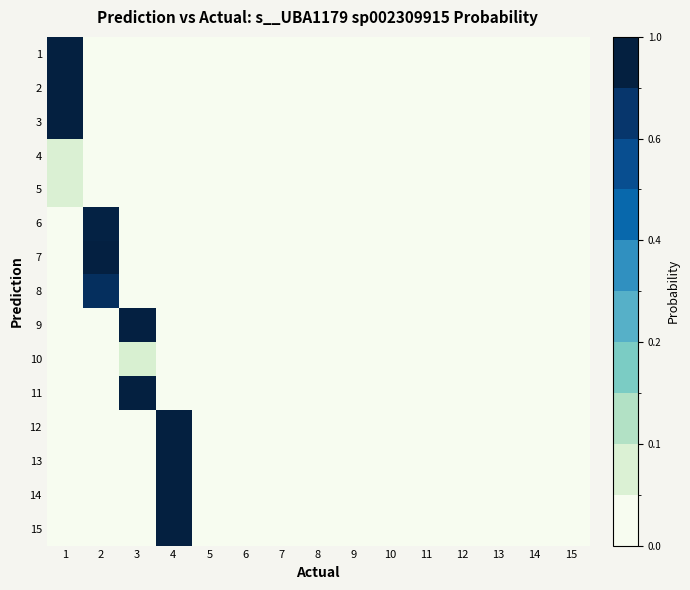

Reading left to right, what are all the values shown in this chart?

1: 1=1.0	2=0.0	3=0.0	4=0.0	5=0.0	6=0.0	7=0.0	8=0.0	9=0.0	10=0.0	11=0.0	12=0.0	13=0.0	14=0.0	15=0.0
2: 1=1.0	2=0.0	3=0.0	4=0.0	5=0.0	6=0.0	7=0.0	8=0.0	9=0.0	10=0.0	11=0.0	12=0.0	13=0.0	14=0.0	15=0.0
3: 1=1.0	2=0.0	3=0.0	4=0.0	5=0.0	6=0.0	7=0.0	8=0.0	9=0.0	10=0.0	11=0.0	12=0.0	13=0.0	14=0.0	15=0.0
4: 1=0.1	2=0.0	3=0.0	4=0.0	5=0.0	6=0.0	7=0.0	8=0.0	9=0.0	10=0.0	11=0.0	12=0.0	13=0.0	14=0.0	15=0.0
5: 1=0.1	2=0.0	3=0.0	4=0.0	5=0.0	6=0.0	7=0.0	8=0.0	9=0.0	10=0.0	11=0.0	12=0.0	13=0.0	14=0.0	15=0.0
6: 1=0.0	2=1.0	3=0.0	4=0.0	5=0.0	6=0.0	7=0.0	8=0.0	9=0.0	10=0.0	11=0.0	12=0.0	13=0.0	14=0.0	15=0.0
7: 1=0.0	2=1.0	3=0.0	4=0.0	5=0.0	6=0.0	7=0.0	8=0.0	9=0.0	10=0.0	11=0.0	12=0.0	13=0.0	14=0.0	15=0.0
8: 1=0.0	2=0.9	3=0.0	4=0.0	5=0.0	6=0.0	7=0.0	8=0.0	9=0.0	10=0.0	11=0.0	12=0.0	13=0.0	14=0.0	15=0.0
9: 1=0.0	2=0.0	3=1.0	4=0.0	5=0.0	6=0.0	7=0.0	8=0.0	9=0.0	10=0.0	11=0.0	12=0.0	13=0.0	14=0.0	15=0.0
10: 1=0.0	2=0.0	3=0.1	4=0.0	5=0.0	6=0.0	7=0.0	8=0.0	9=0.0	10=0.0	11=0.0	12=0.0	13=0.0	14=0.0	15=0.0
11: 1=0.0	2=0.0	3=1.0	4=0.0	5=0.0	6=0.0	7=0.0	8=0.0	9=0.0	10=0.0	11=0.0	12=0.0	13=0.0	14=0.0	15=0.0
12: 1=0.0	2=0.0	3=0.0	4=1.0	5=0.0	6=0.0	7=0.0	8=0.0	9=0.0	10=0.0	11=0.0	12=0.0	13=0.0	14=0.0	15=0.0
13: 1=0.0	2=0.0	3=0.0	4=1.0	5=0.0	6=0.0	7=0.0	8=0.0	9=0.0	10=0.0	11=0.0	12=0.0	13=0.0	14=0.0	15=0.0
14: 1=0.0	2=0.0	3=0.0	4=1.0	5=0.0	6=0.0	7=0.0	8=0.0	9=0.0	10=0.0	11=0.0	12=0.0	13=0.0	14=0.0	15=0.0
15: 1=0.0	2=0.0	3=0.0	4=1.0	5=0.0	6=0.0	7=0.0	8=0.0	9=0.0	10=0.0	11=0.0	12=0.0	13=0.0	14=0.0	15=0.0